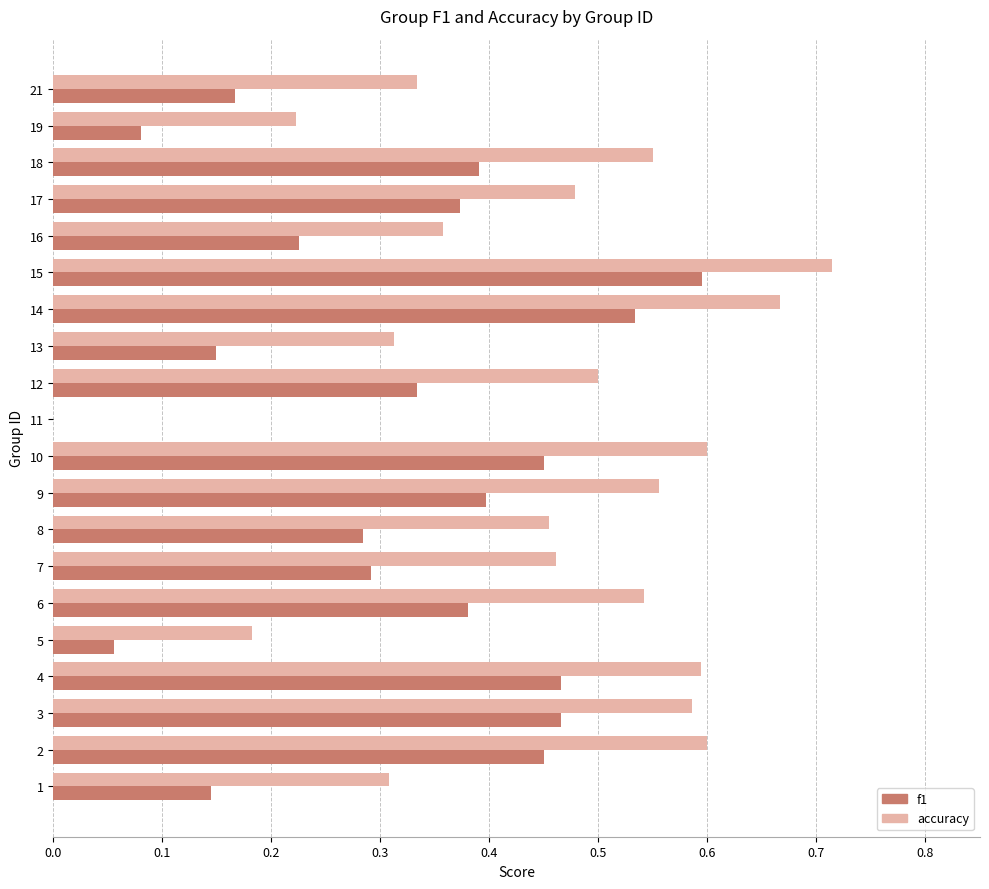

How many values in the accuracy series exceed 0?

19